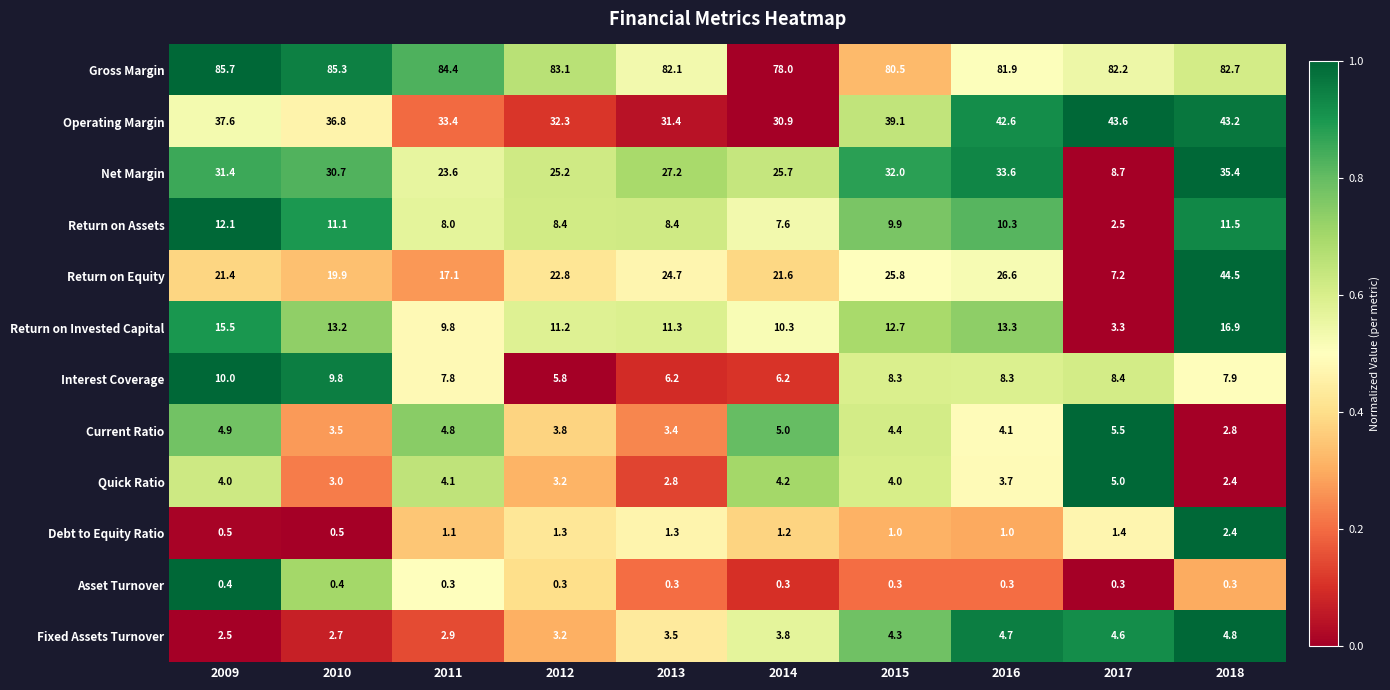

What is the difference between the second highest and second lowest values in the Net Margin series?

10.0